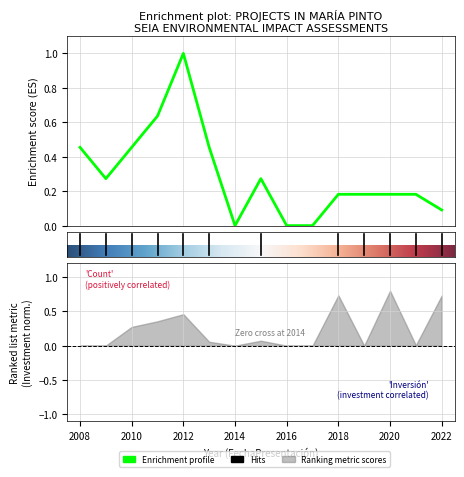

The chart shows a value of -0.7 at 2024. True or false?

False